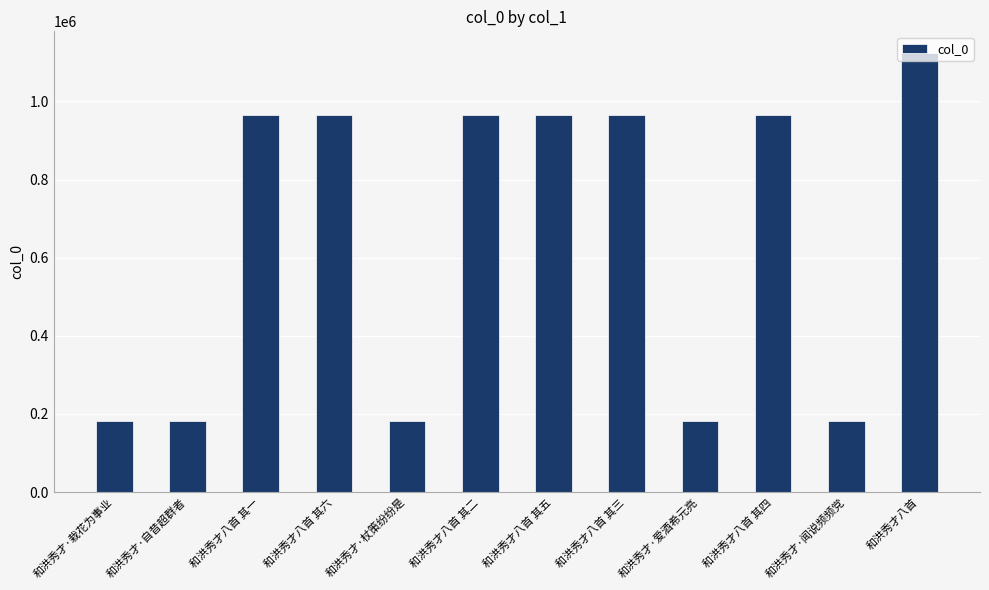

What is the average value?

652651